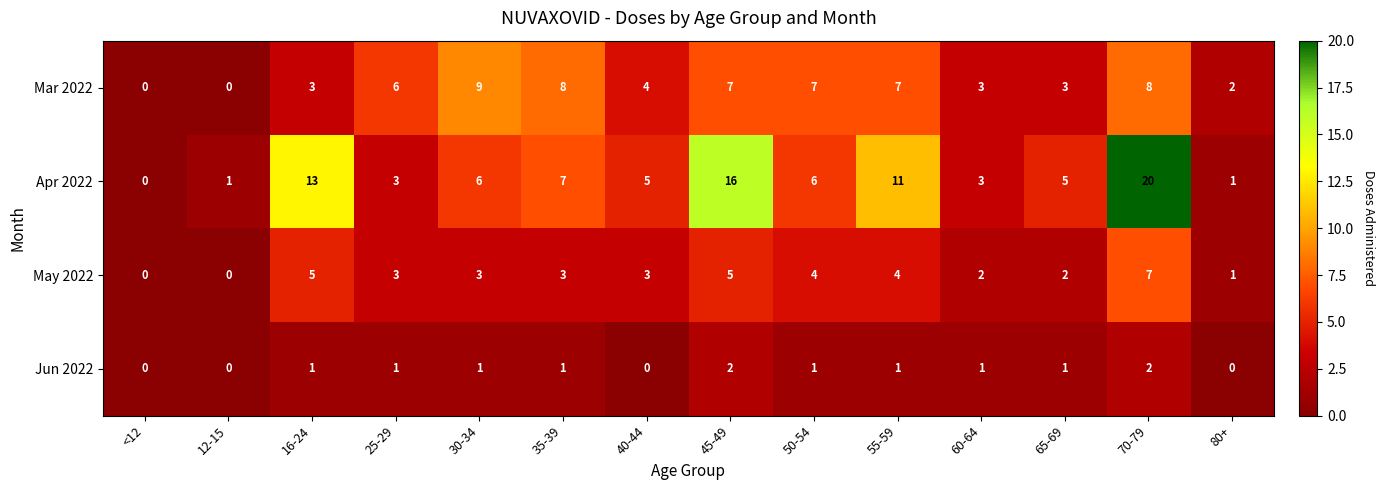

What is the average value of the Apr 2022 series?

7